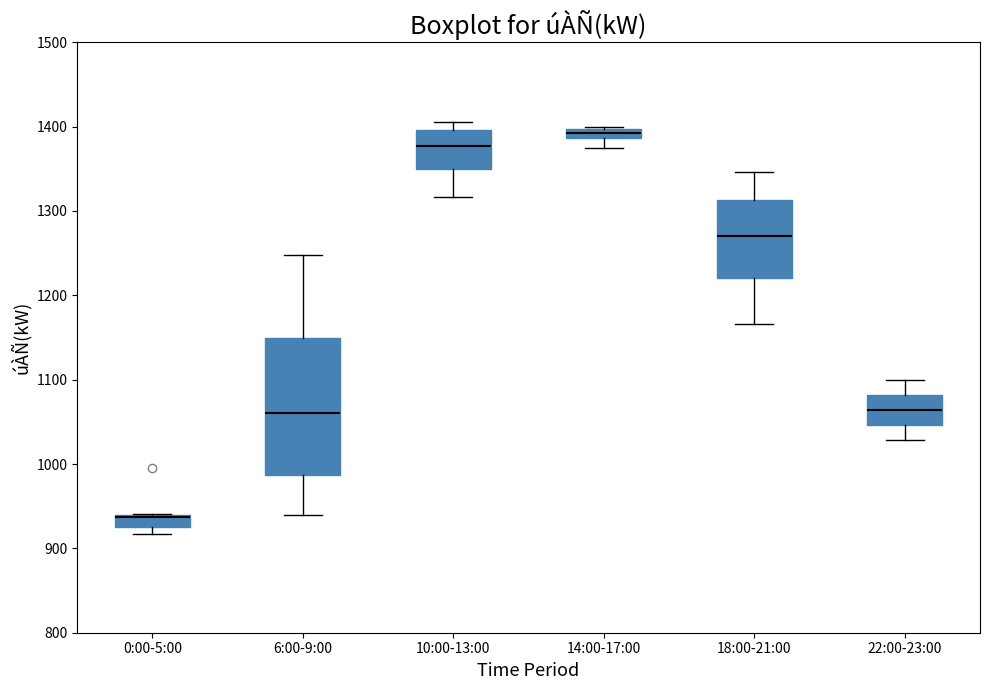

Which box has the highest median line?

14:00-17:00